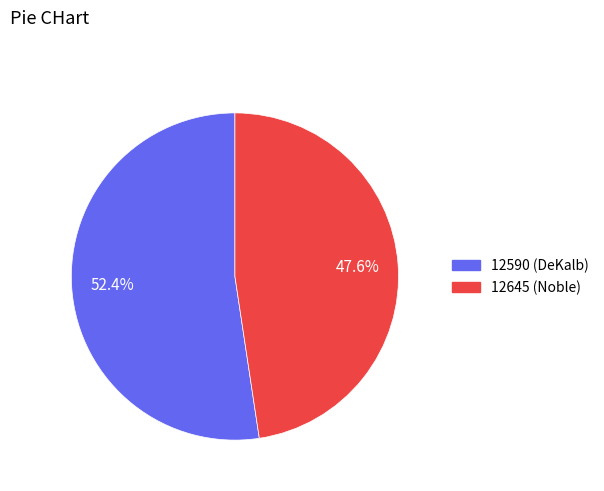

To the nearest percent, what is the difference between the largest and smallest slice percentages?

5%